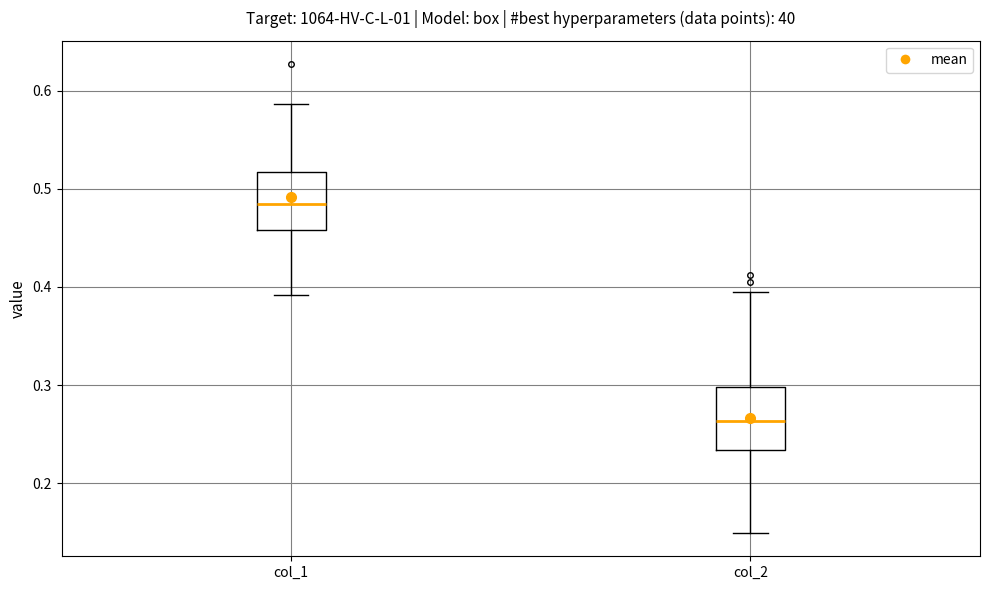

Reading left to right, transcribe this box plot: for each box, give where its median line is, the range the box spans, and where its two whiskers end, as read against the y-axis. The values are not printed on the chart, so give them approximately, as read against the axis.

col_1: median 0.48, box 0.46 to 0.52, whiskers 0.39 to 0.59
col_2: median 0.26, box 0.23 to 0.30, whiskers 0.15 to 0.40